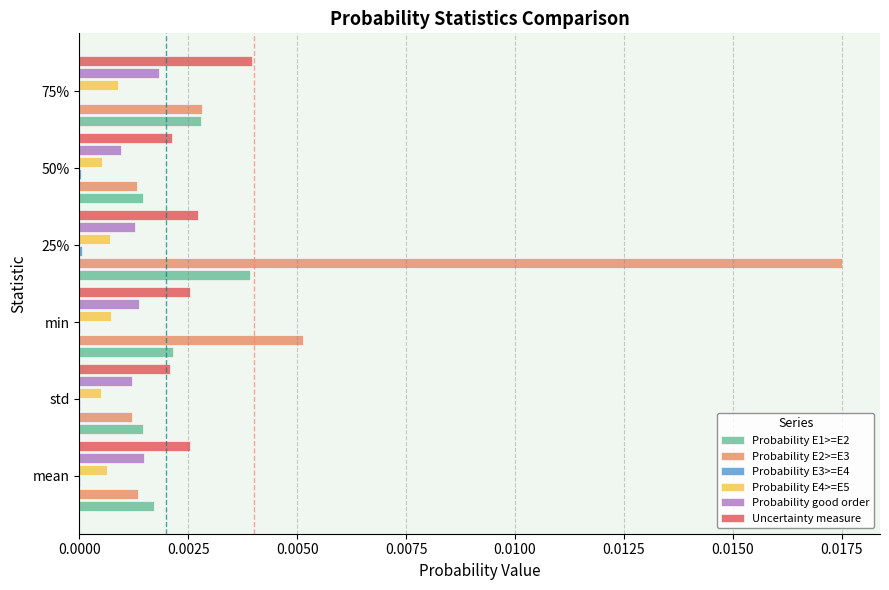

True or false: Uncertainty measure has a value of 0.0 at 50%.

True